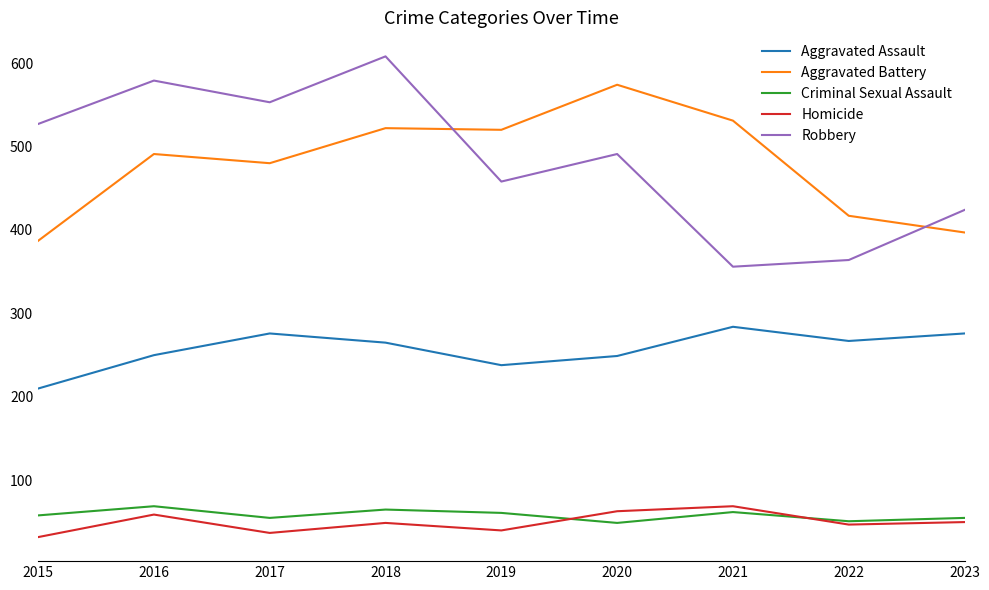

The value of Criminal Sexual Assault at 2019 is 30. True or false?

False